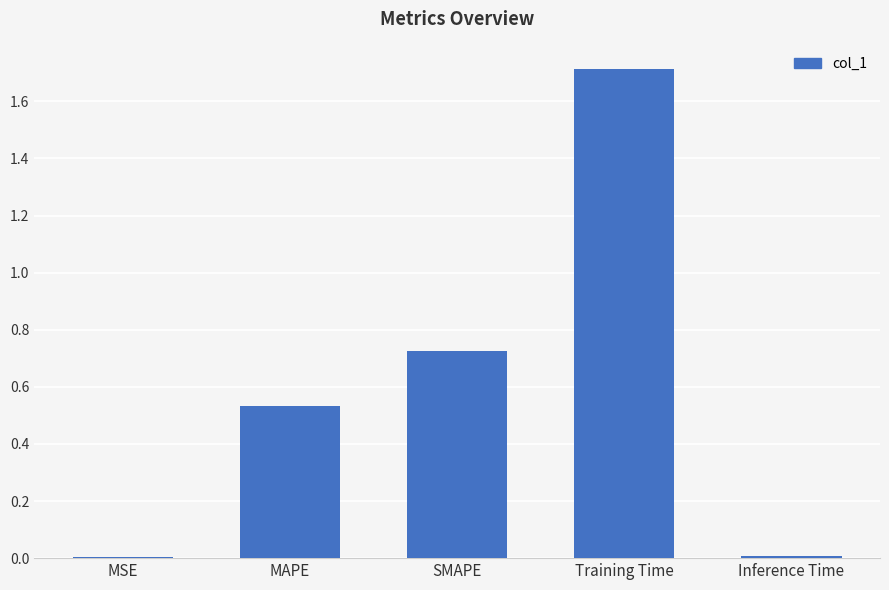

Is it true that the value at Inference Time is 0.0?

True